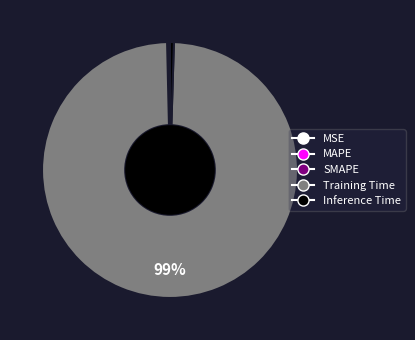

The Training Time slice represents 99% of the pie. True or false?

True